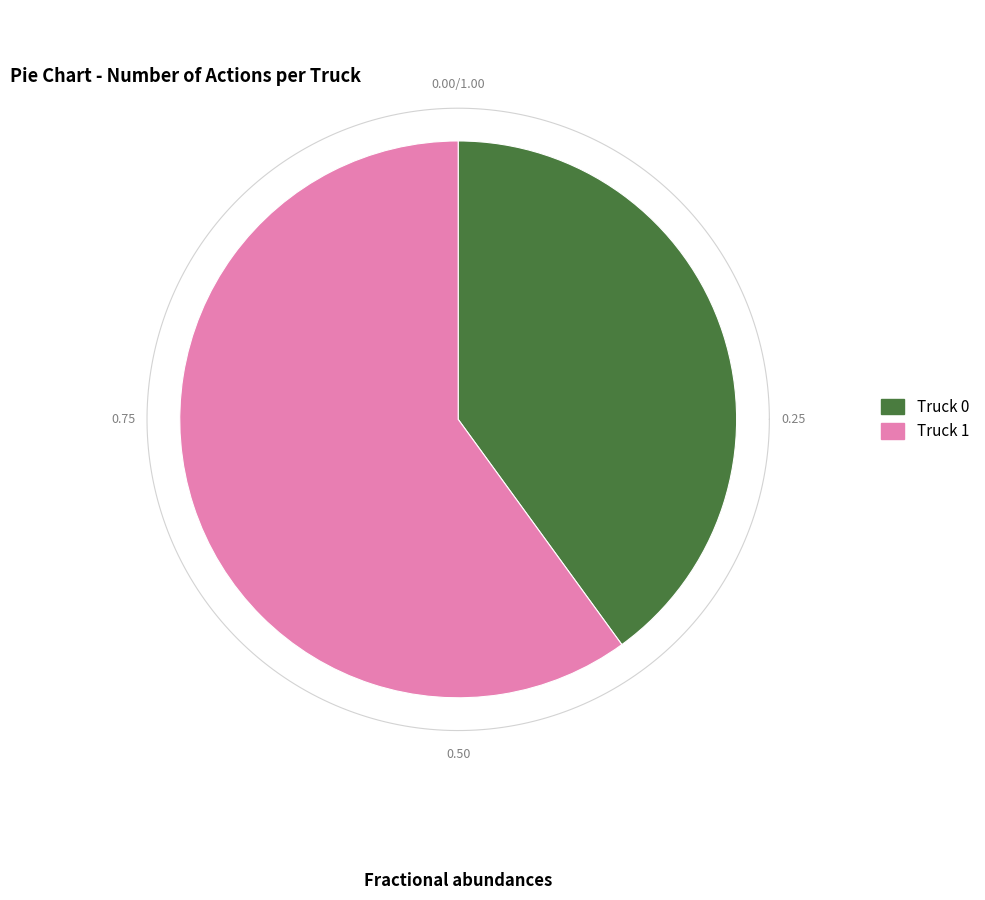

To the nearest percent, what is the average slice percentage?

50%